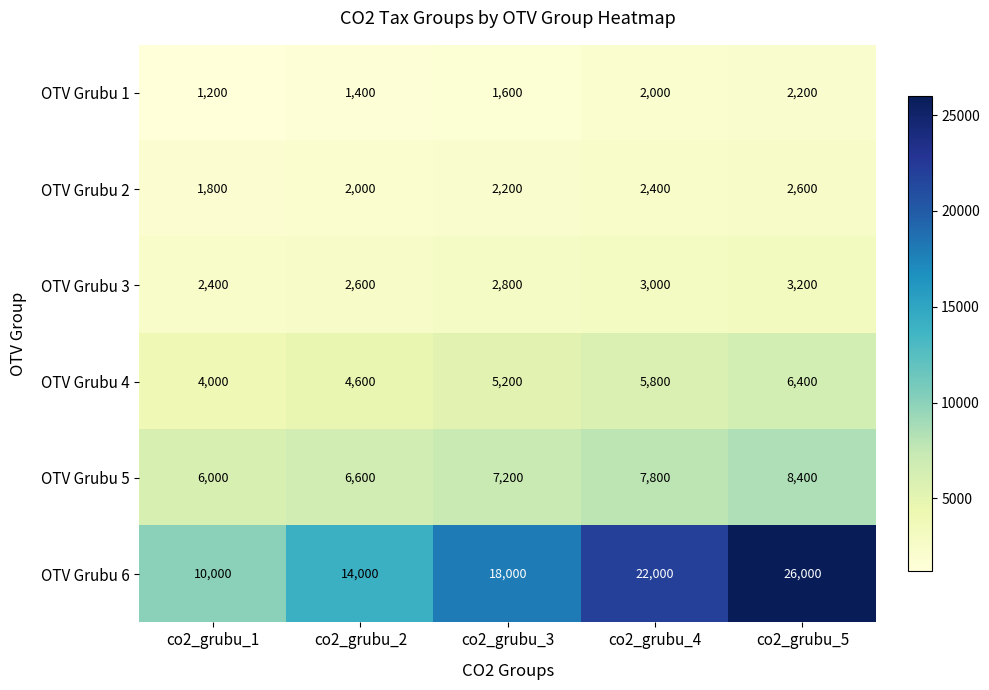

At which category is the sum across all series the highest?

co2_grubu_5